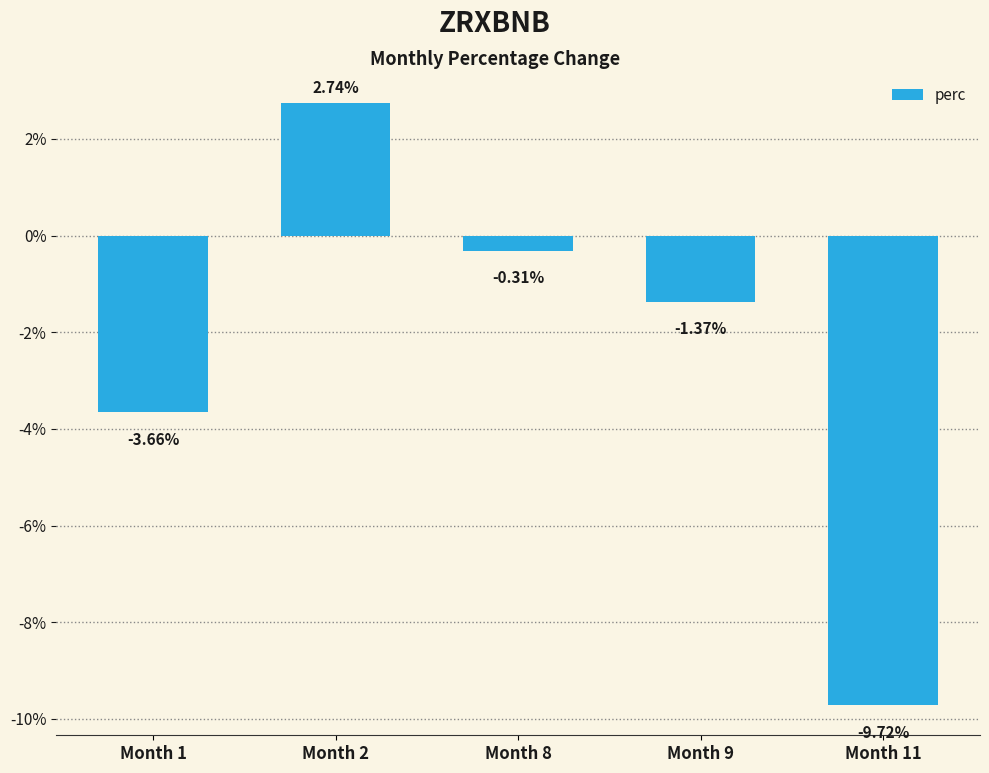

How many bars are there in total?

5